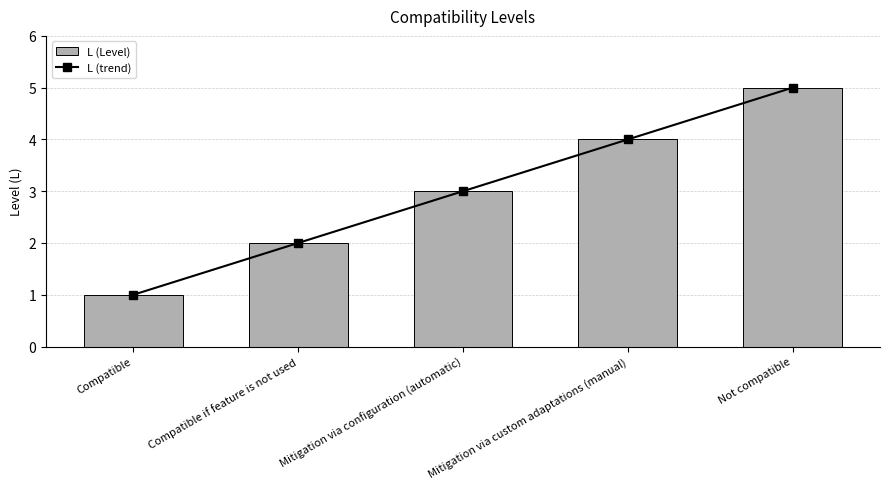

At how many categories does at least one series exceed 1?

4